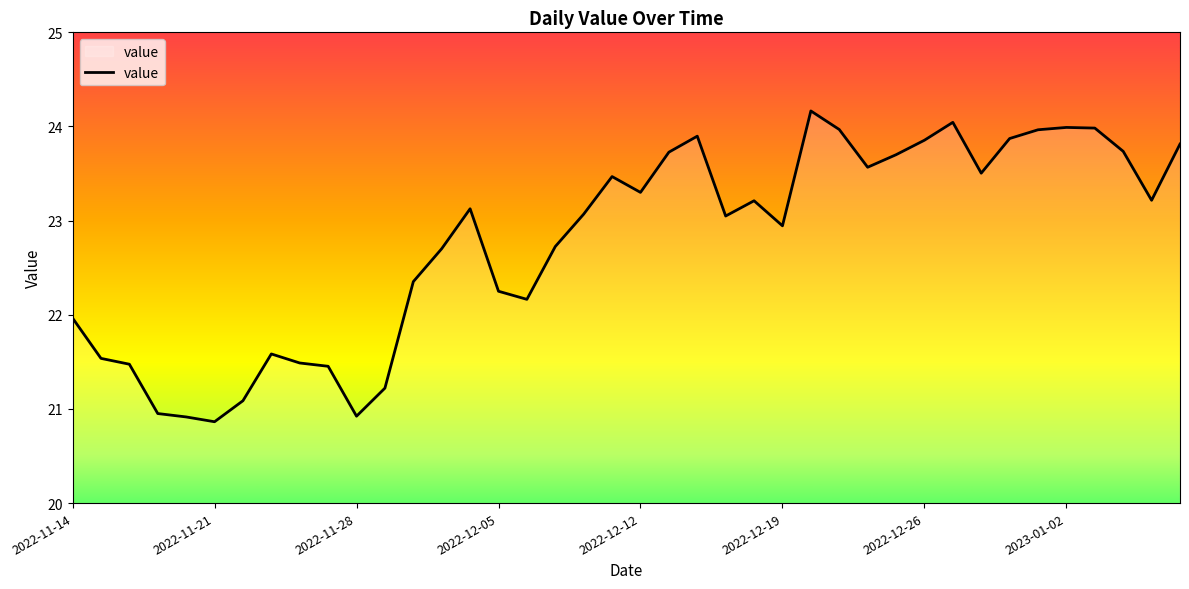

What is the difference between the maximum and minimum values?

3.3